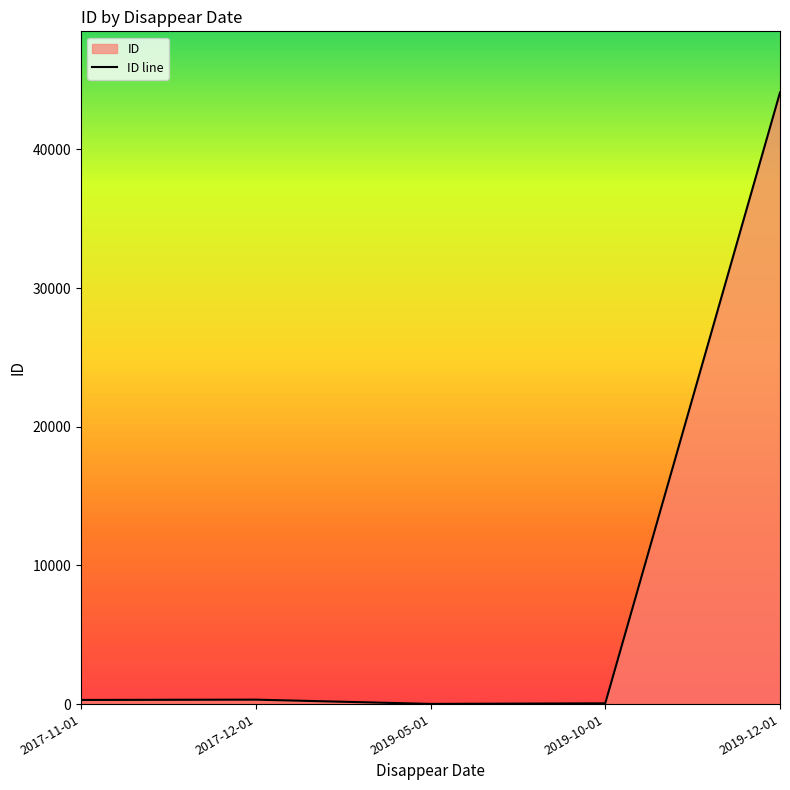

Is it true that the value at 2019-05-01 is 18?

True